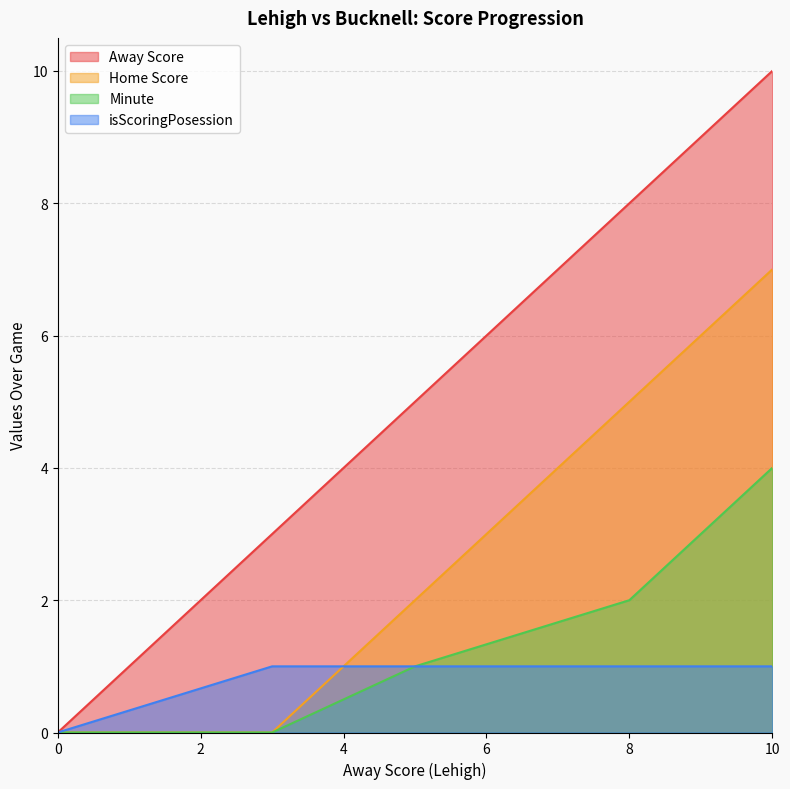

Where does the Away Score series first go above 5?

8